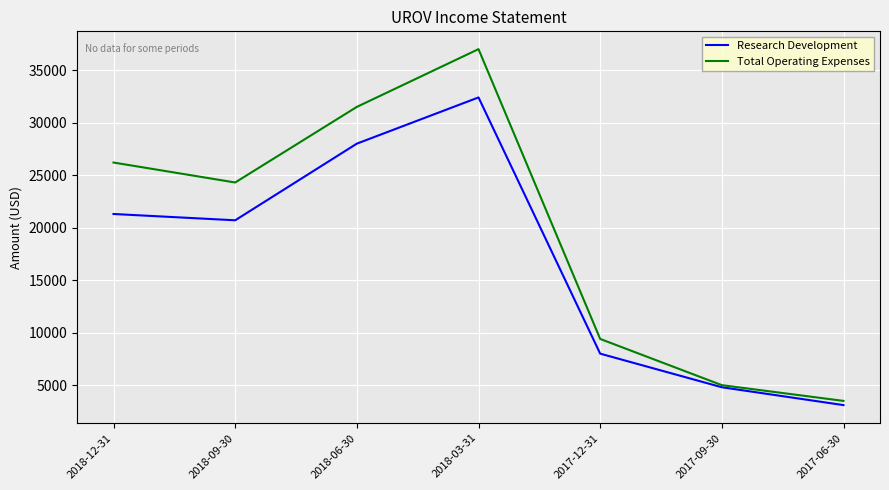

Is this an area chart (filled region under the line)?

No